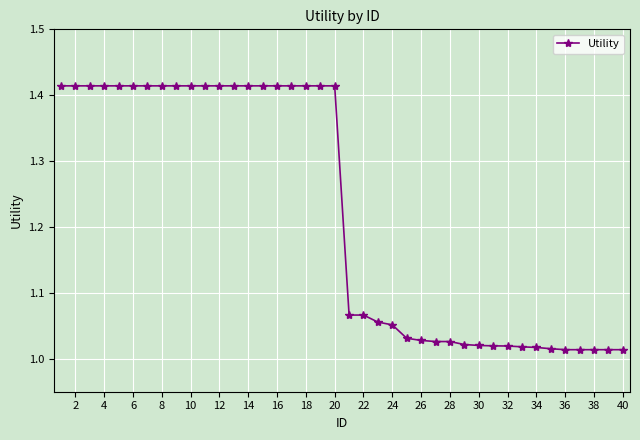

What is the sum of all values?

48.8